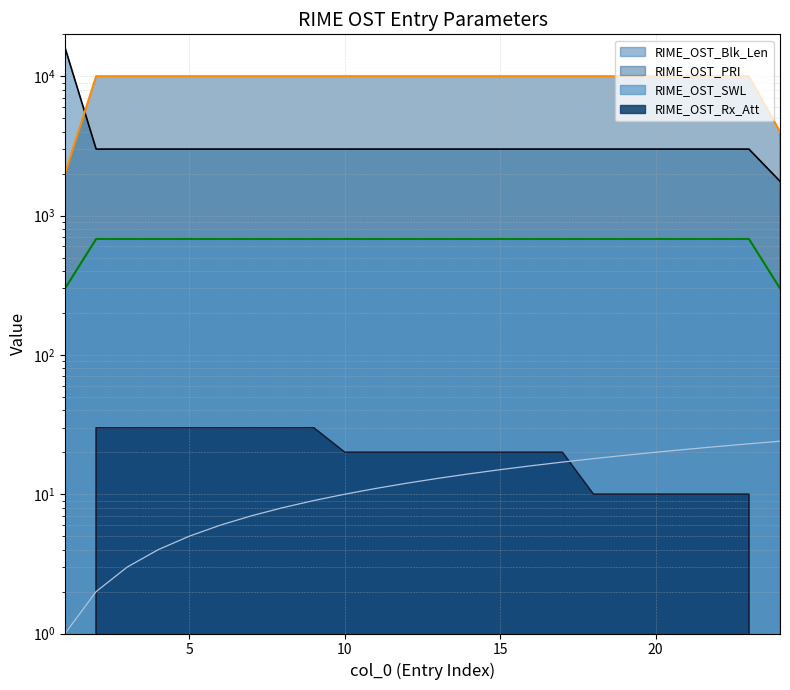

What is the value of the RIME_OST_Rx_Att point at the 8th from the left?

30